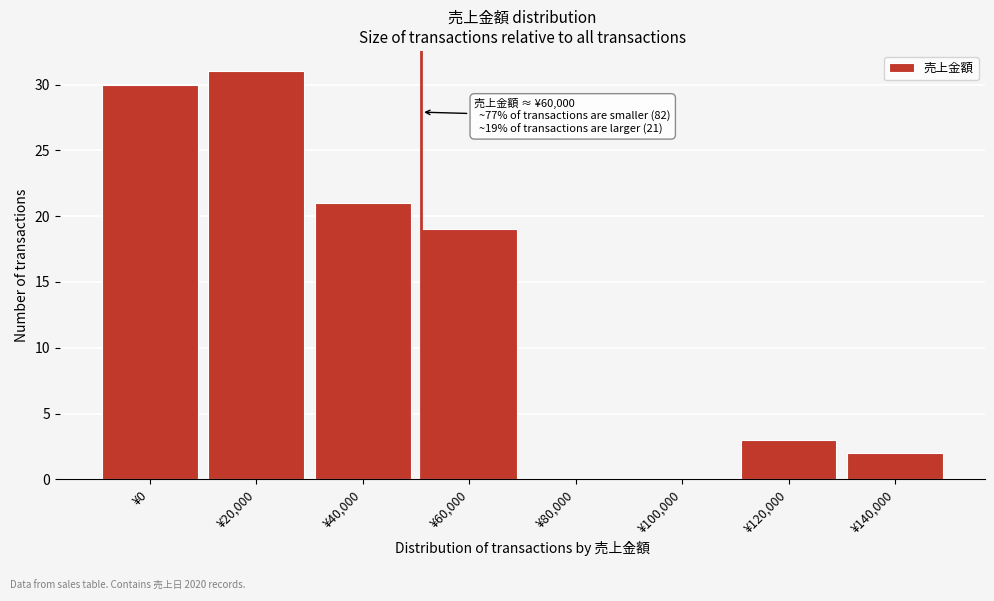

Reading left to right, extract all data points from this chart.

¥0=30	¥20,000=31	¥40,000=21	¥60,000=19	¥80,000=0	¥100,000=0	¥120,000=3	¥140,000=2